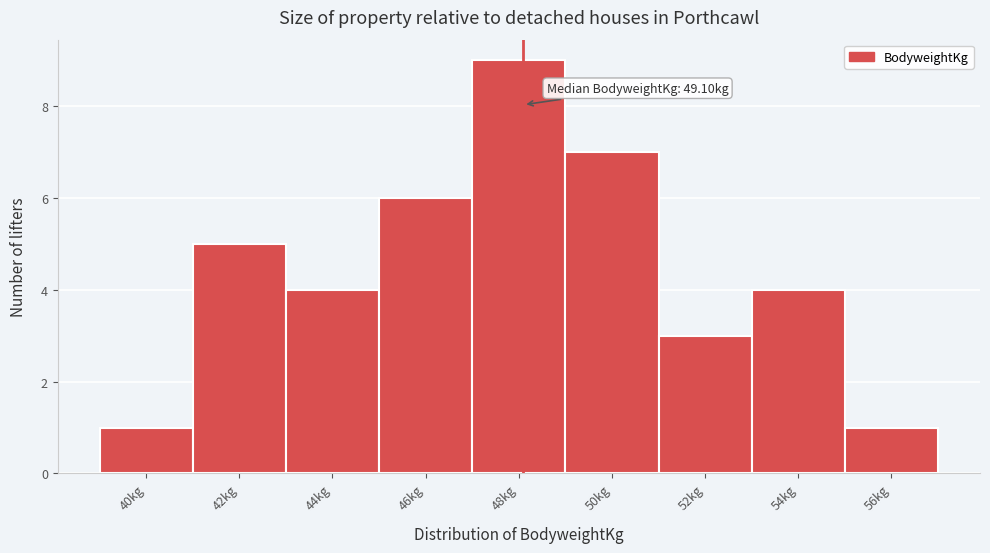

Reading left to right, list all the values displayed in this chart.

40kg=1	42kg=5	44kg=4	46kg=6	48kg=9	50kg=7	52kg=3	54kg=4	56kg=1